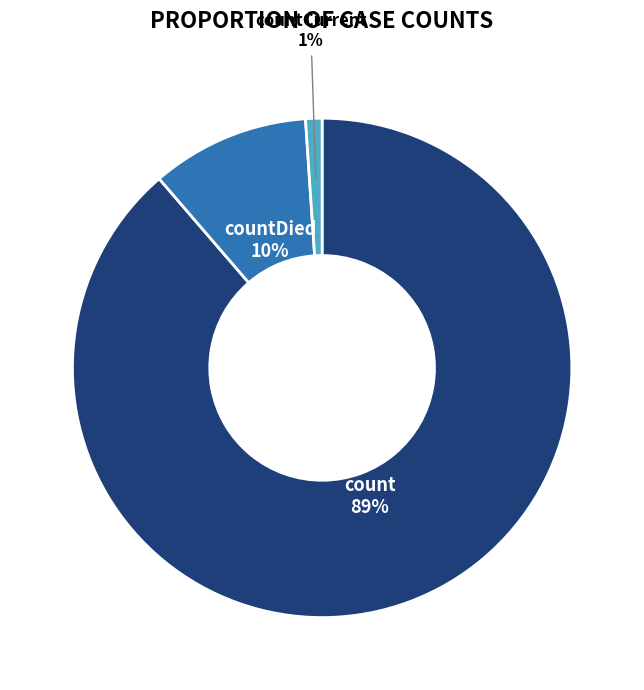

To the nearest percent, what is the difference between the largest and smallest slice percentages?

88%